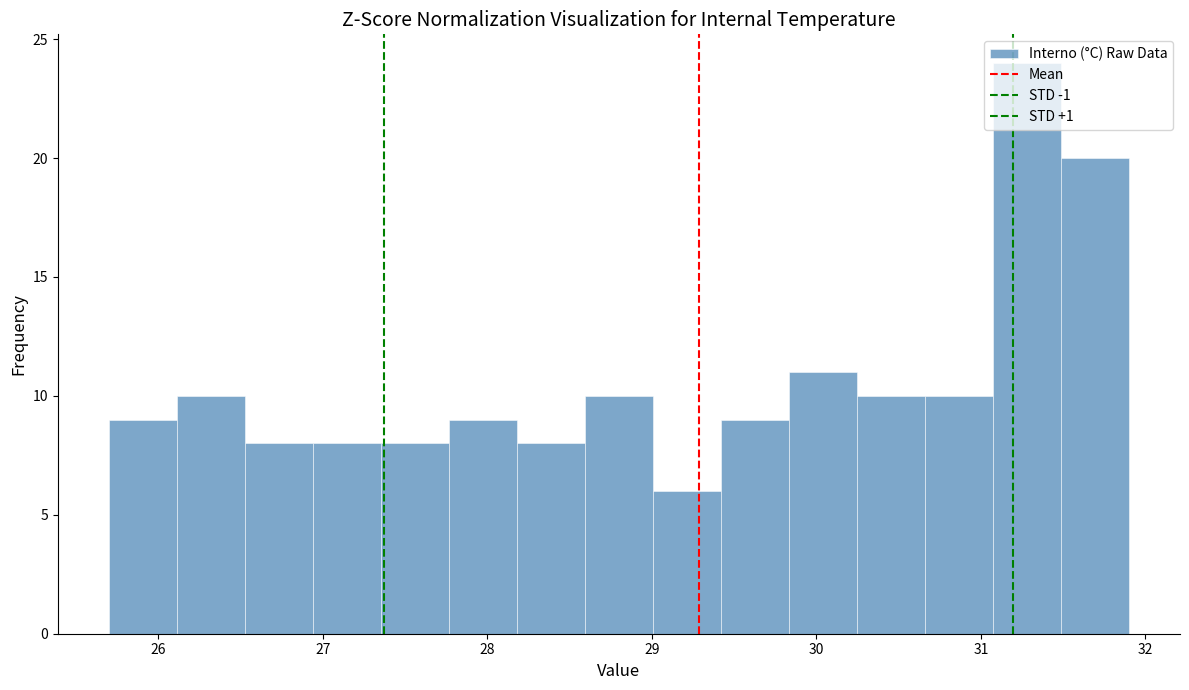

Over which range of the x-axis is the bar tallest?

31.1 to 31.5